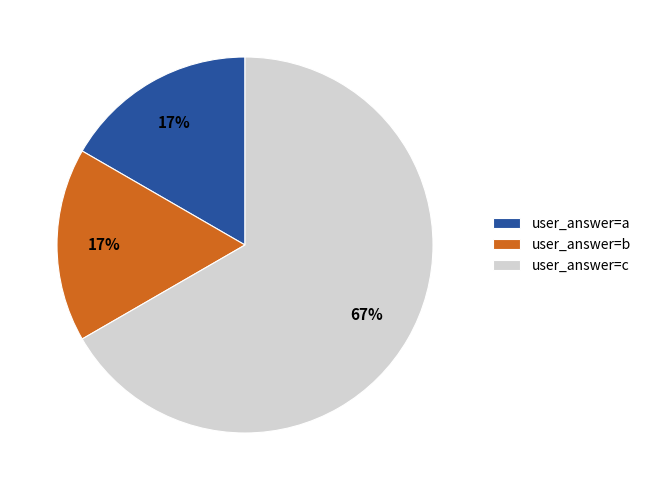

To the nearest percent, what is the average slice percentage?

33%